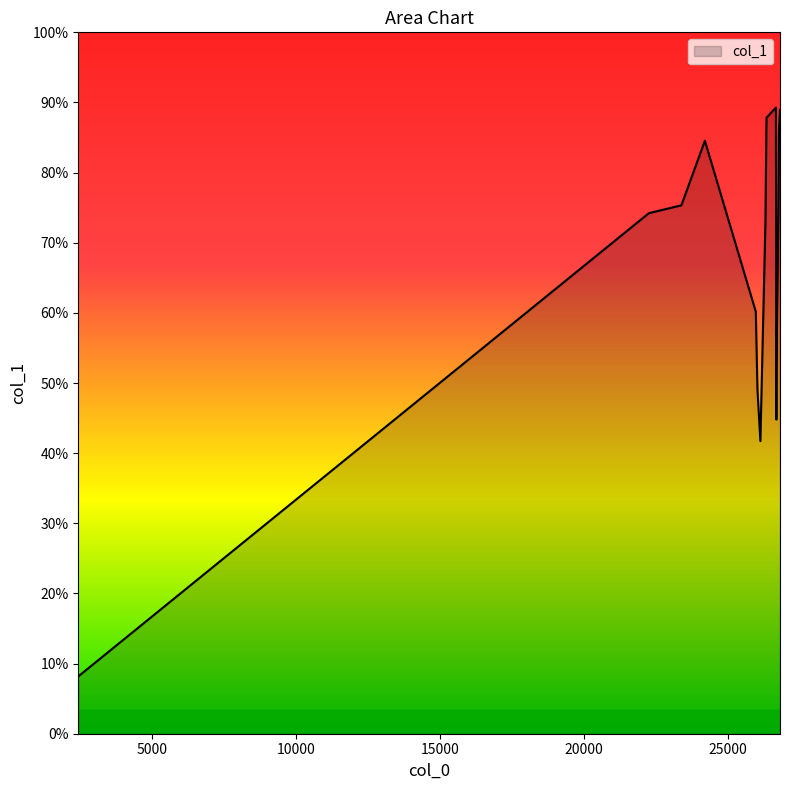

True or false: the data has more than 1 interior local peaks.

True